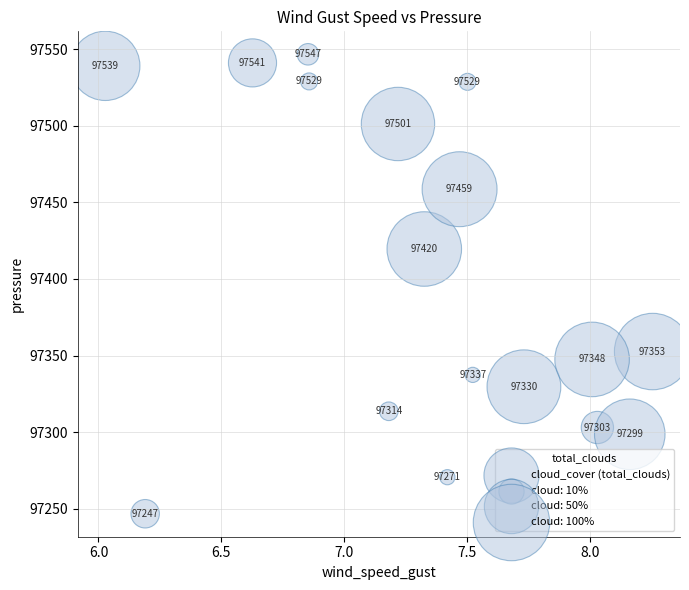

What is the range of X values (max minus min)?

2.2